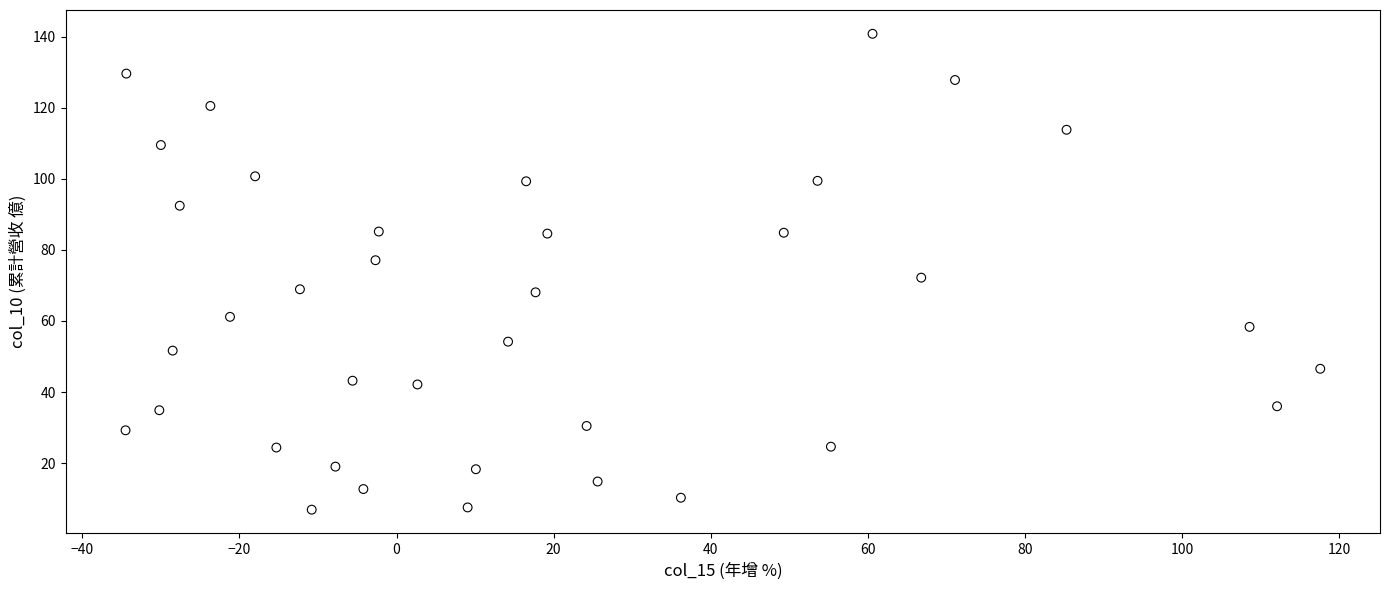

What is the range of Y values (max minus min)?

133.9